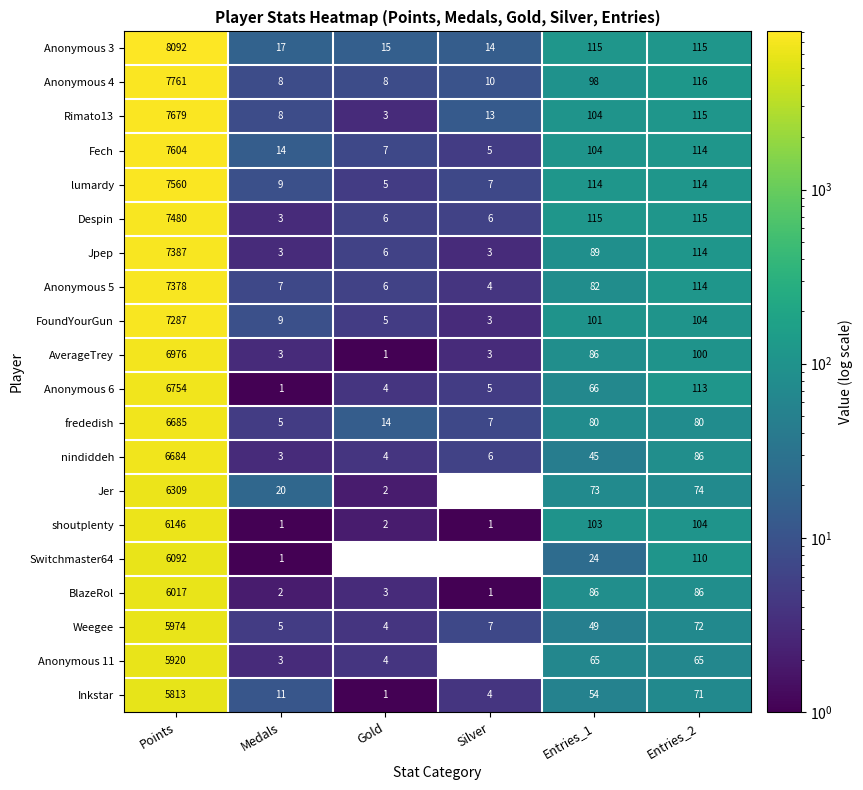

Which series has the widest spread of values?

Anonymous 3